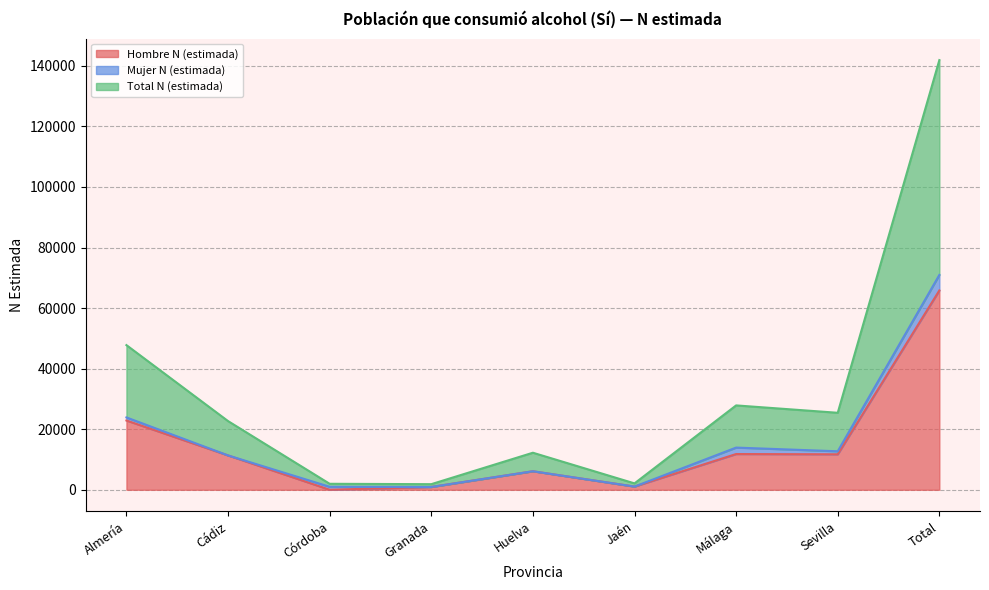

What is the highest value of the Hombre N (estimada) series?

65826